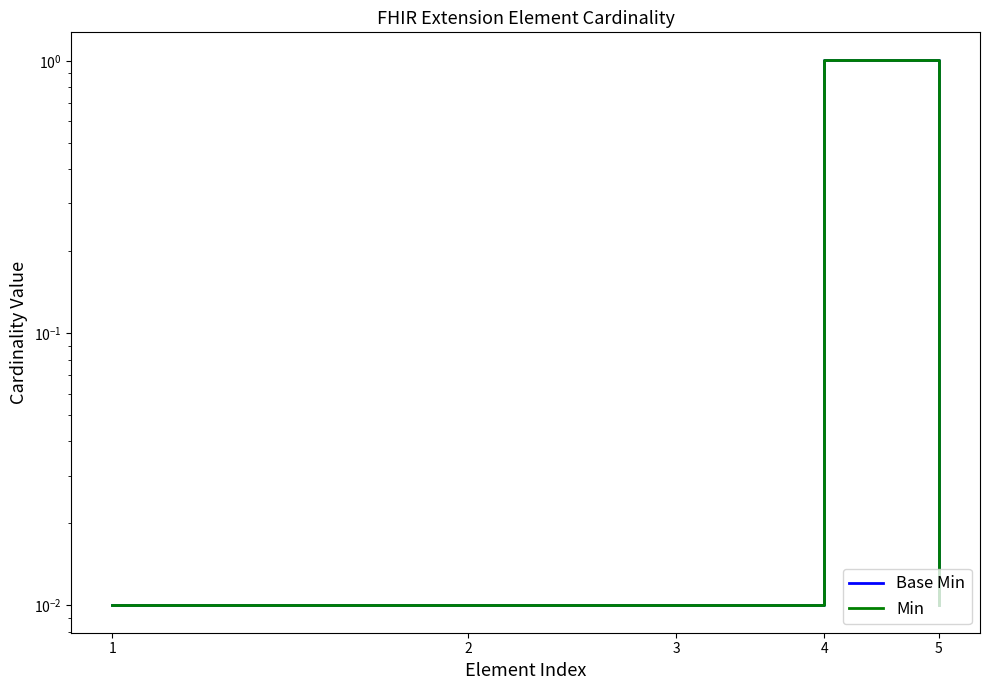

How many categories are shown in the chart?

5